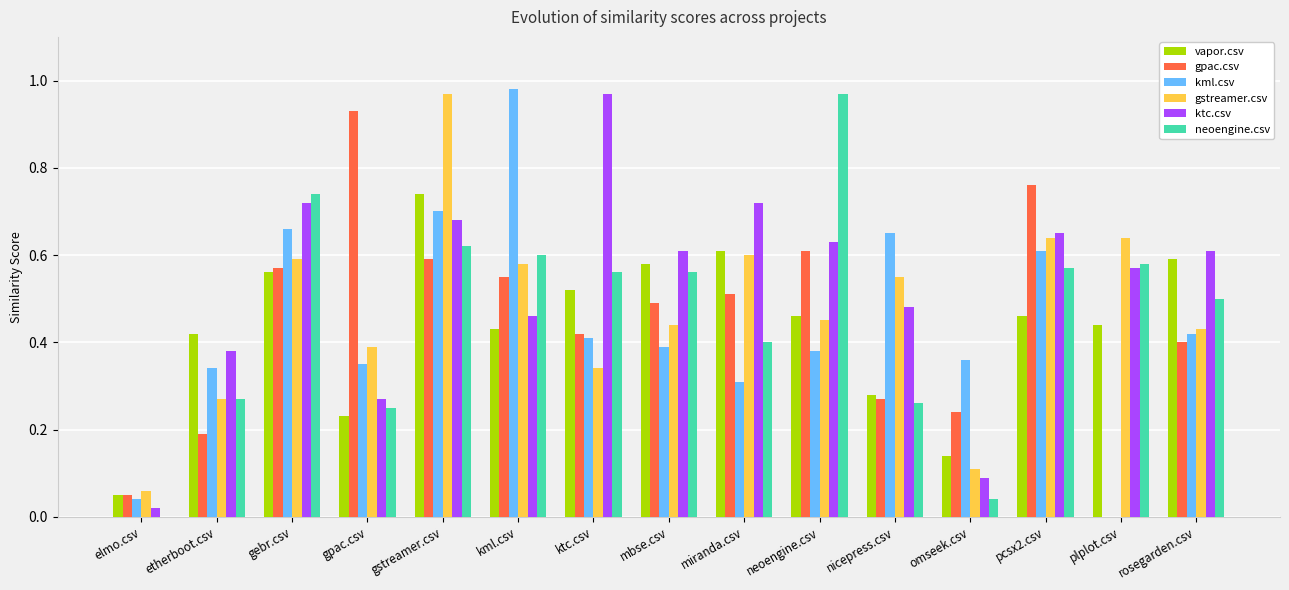

Is it true that kml.csv equals 0.4 at omseek.csv?

True